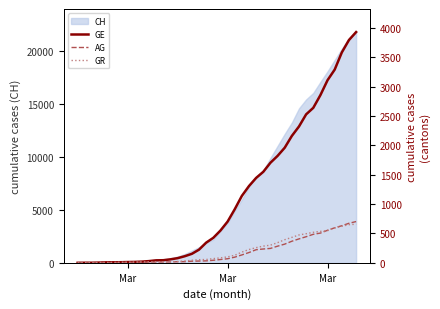

Where does the GR series first go above 84?

Mar